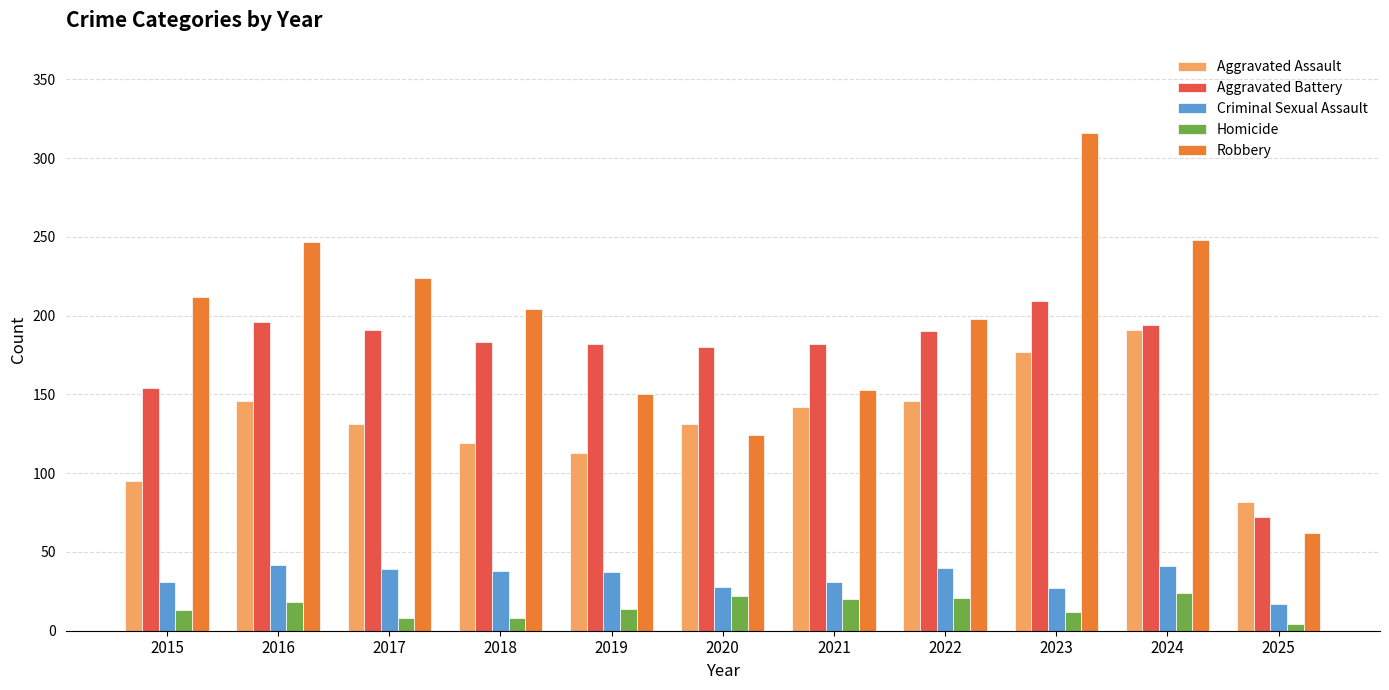

What is the average value of the Aggravated Battery series?

176